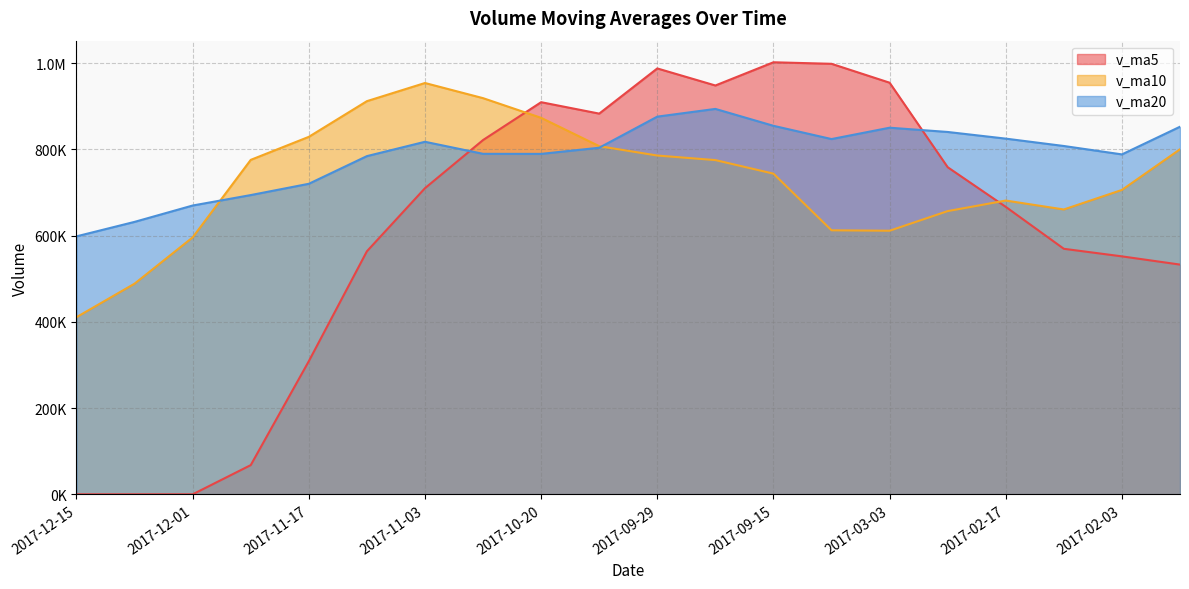

How many positive values does the v_ma5 series have?

17